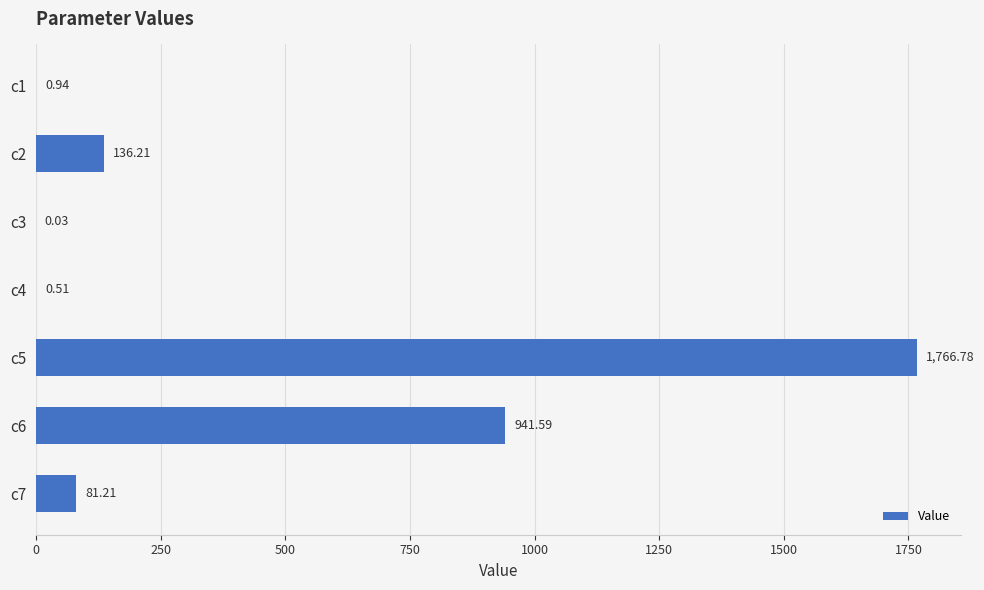

Which has a higher value, c7 or c5?

c5